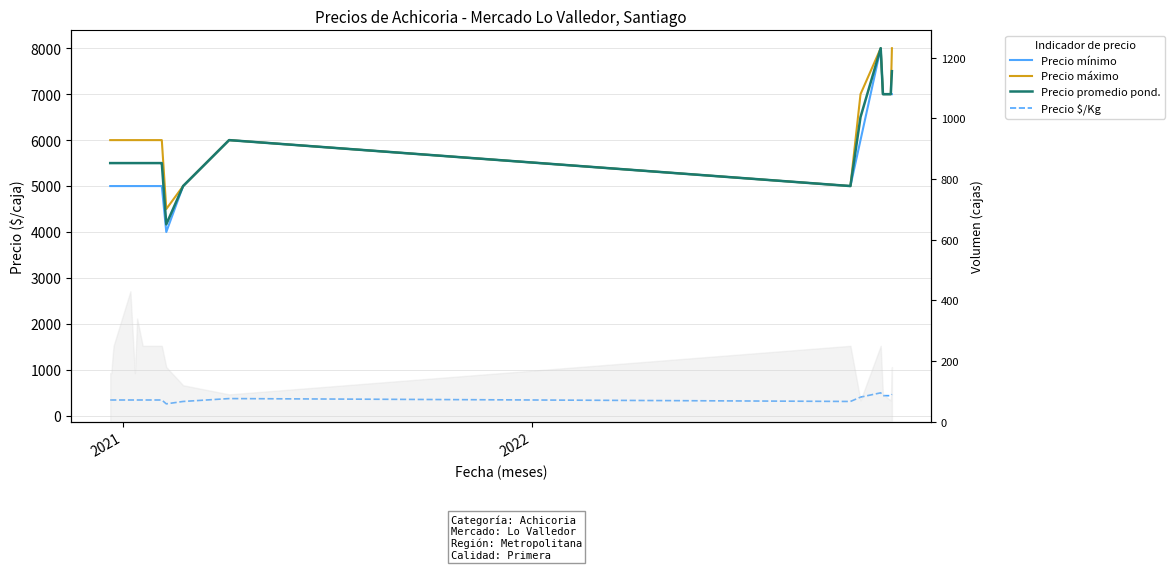

Reading right to left, list all the values displayed in this chart.

Precio mínimo: 7000	7000	7000	8000	6000	5000	6000	5000	4000	5000	5000	5000	5000	5000	5000	5000	5000	5000	5000	5000
Precio máximo: 8000	7000	7000	8000	7000	5000	6000	5000	4500	6000	6000	6000	6000	6000	6000	6000	6000	6000	6000	6000
Precio promedio pond.: 7500	7000	7000	8000	6500	5000	6000	5000	4167	5500	5500	5500	5500	5500	5500	5500	5500	5500	5500	5500
Precio $/Kg: 469	438	438	500	406	312	375	312	260	344	344	344	344	344	344	344	344	344	344	344